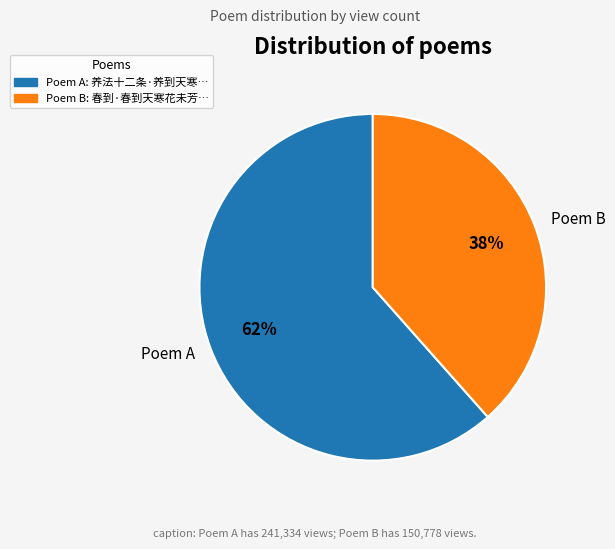

To the nearest percent, what is the average slice percentage?

50%